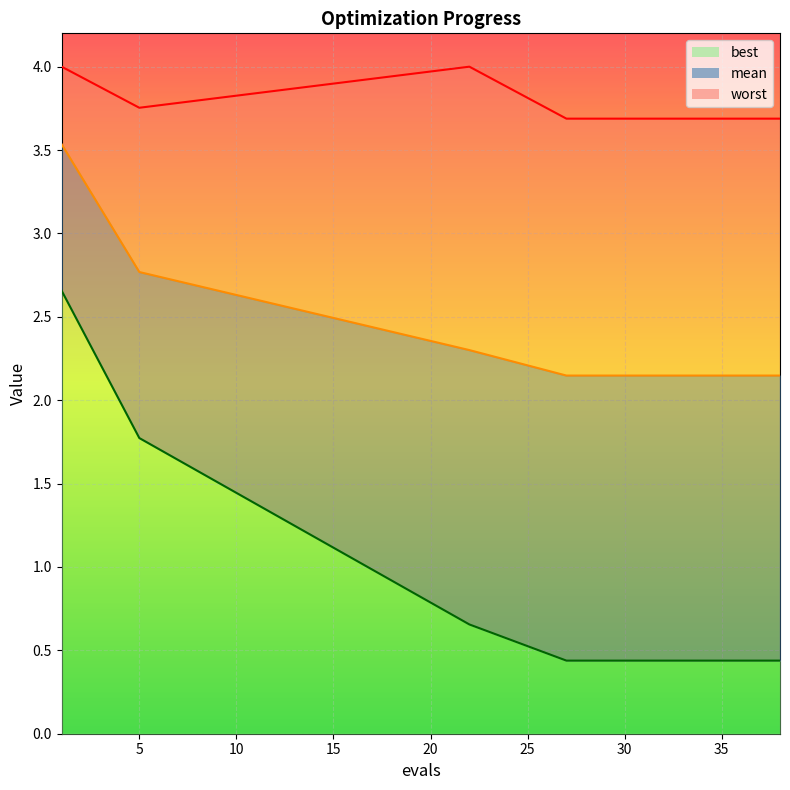

At which category is the sum across all series the highest?

1